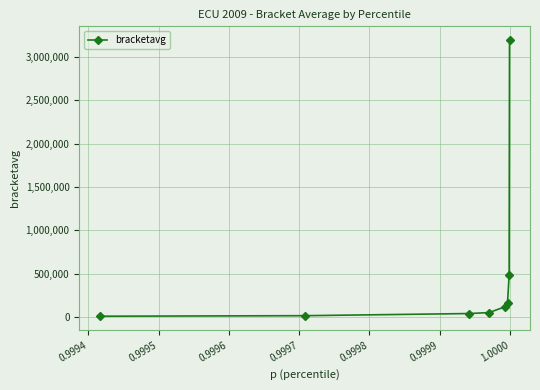

What is the value of the 7th point from the left?

479378.9